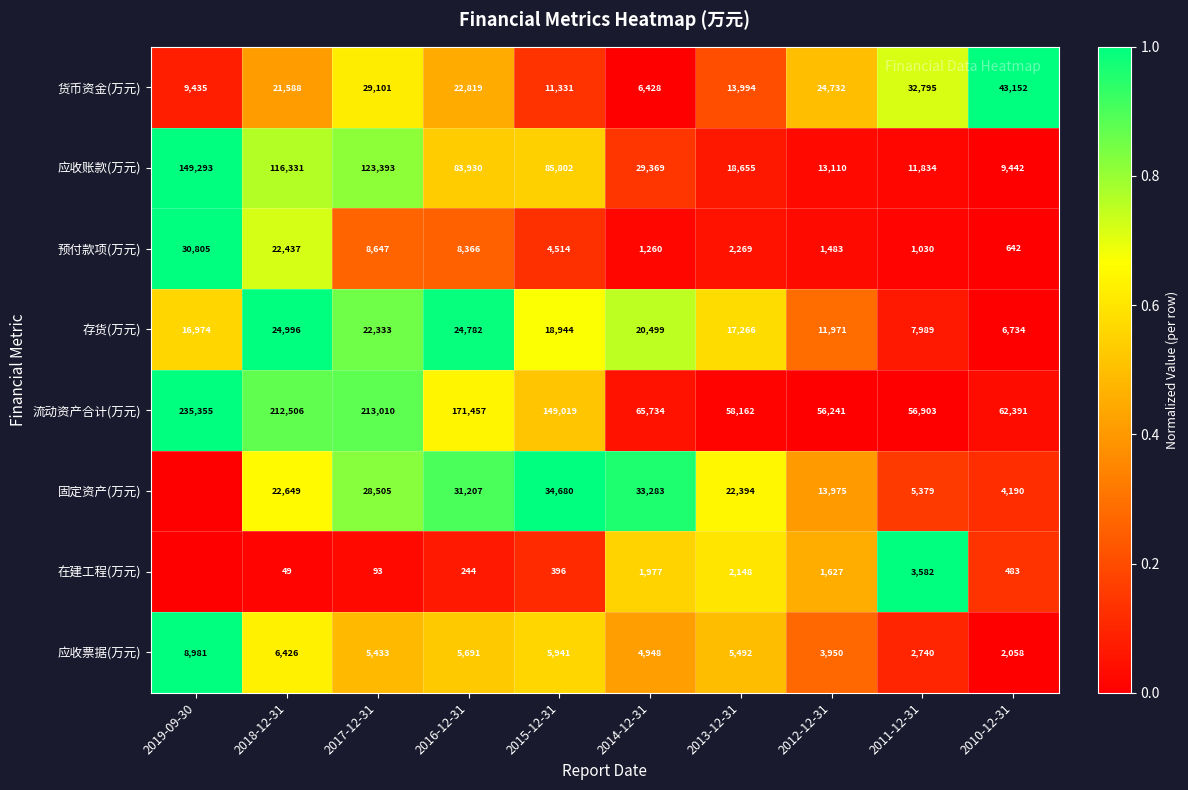

What is the spread (max minus min) of values at 2018-12-31?

212457